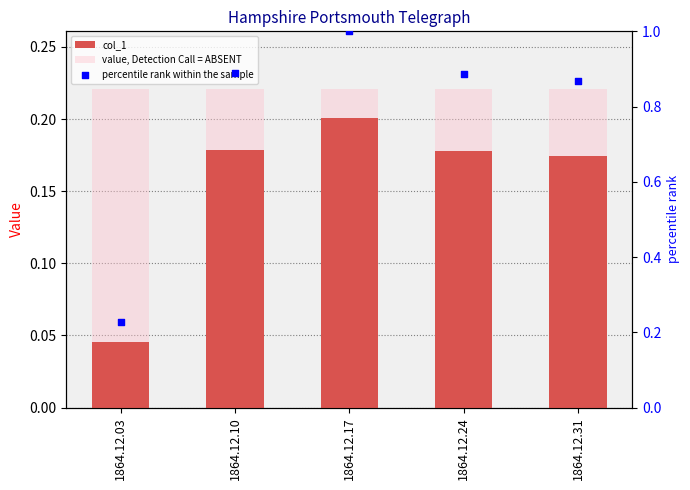

At how many categories does at least one series exceed 0?

5